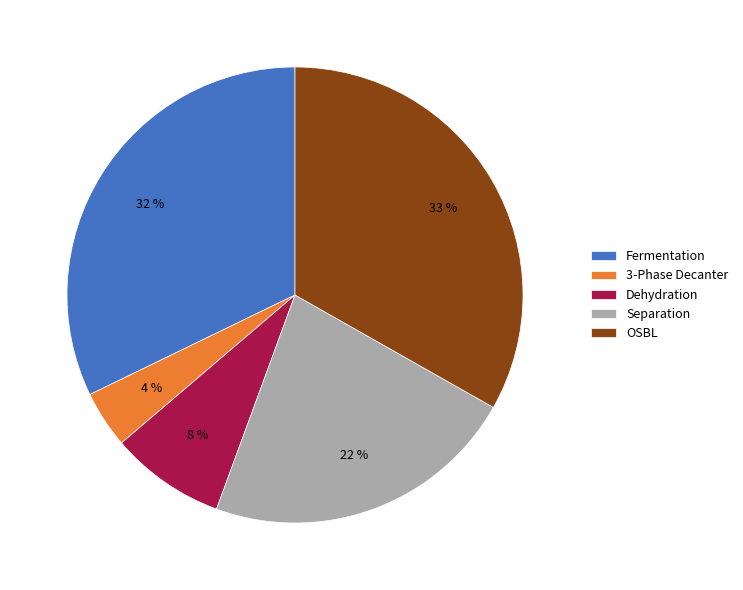

Does any single category account for the majority?

No